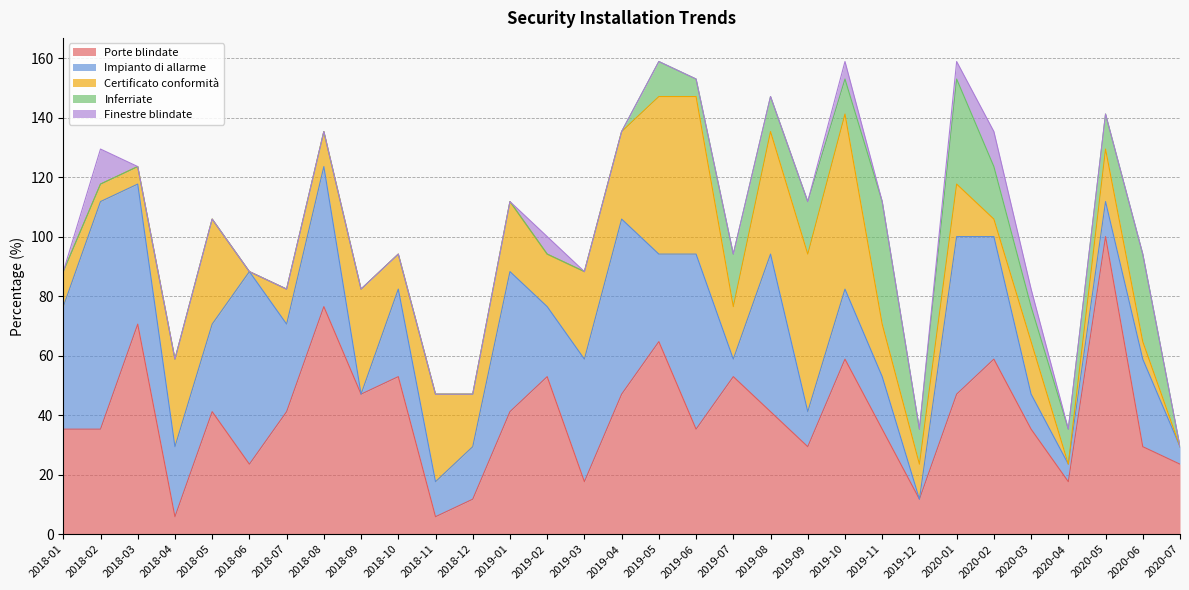

Reading left to right, list all the values displayed in this chart.

Porte blindate: 2018-01=35.3	2018-02=35.3	2018-03=70.6	2018-04=5.9	2018-05=41.2	2018-06=23.5	2018-07=41.2	2018-08=76.5	2018-09=47.1	2018-10=52.9	2018-11=5.9	2018-12=11.8	2019-01=41.2	2019-02=52.9	2019-03=17.6	2019-04=47.1	2019-05=64.7	2019-06=35.3	2019-07=52.9	2019-08=41.2	2019-09=29.4	2019-10=58.8	2019-11=35.3	2019-12=11.8	2020-01=47.1	2020-02=58.8	2020-03=35.3	2020-04=17.6	2020-05=100.0	2020-06=29.4	2020-07=23.5
Impianto di allarme: 2018-01=41.2	2018-02=76.5	2018-03=47.1	2018-04=23.5	2018-05=29.4	2018-06=64.7	2018-07=29.4	2018-08=47.1	2018-09=0.0	2018-10=29.4	2018-11=11.8	2018-12=17.6	2019-01=47.1	2019-02=23.5	2019-03=41.2	2019-04=58.8	2019-05=29.4	2019-06=58.8	2019-07=5.9	2019-08=52.9	2019-09=11.8	2019-10=23.5	2019-11=17.6	2019-12=0.0	2020-01=52.9	2020-02=41.2	2020-03=11.8	2020-04=5.9	2020-05=11.8	2020-06=29.4	2020-07=5.9
Certificato conformità: 2018-01=11.8	2018-02=5.9	2018-03=5.9	2018-04=29.4	2018-05=35.3	2018-06=0.0	2018-07=11.8	2018-08=11.8	2018-09=35.3	2018-10=11.8	2018-11=29.4	2018-12=17.6	2019-01=23.5	2019-02=17.6	2019-03=29.4	2019-04=29.4	2019-05=52.9	2019-06=52.9	2019-07=17.6	2019-08=41.2	2019-09=52.9	2019-10=58.8	2019-11=17.6	2019-12=11.8	2020-01=17.6	2020-02=5.9	2020-03=17.6	2020-04=0.0	2020-05=17.6	2020-06=5.9	2020-07=0.0
Inferriate: 2018-01=0.0	2018-02=0.0	2018-03=0.0	2018-04=0.0	2018-05=0.0	2018-06=0.0	2018-07=0.0	2018-08=0.0	2018-09=0.0	2018-10=0.0	2018-11=0.0	2018-12=0.0	2019-01=0.0	2019-02=0.0	2019-03=0.0	2019-04=0.0	2019-05=11.8	2019-06=5.9	2019-07=17.6	2019-08=11.8	2019-09=17.6	2019-10=11.8	2019-11=41.2	2019-12=11.8	2020-01=35.3	2020-02=17.6	2020-03=11.8	2020-04=11.8	2020-05=11.8	2020-06=29.4	2020-07=0.0
Finestre blindate: 2018-01=0.0	2018-02=11.8	2018-03=0.0	2018-04=0.0	2018-05=0.0	2018-06=0.0	2018-07=0.0	2018-08=0.0	2018-09=0.0	2018-10=0.0	2018-11=0.0	2018-12=0.0	2019-01=0.0	2019-02=5.9	2019-03=0.0	2019-04=0.0	2019-05=0.0	2019-06=0.0	2019-07=0.0	2019-08=0.0	2019-09=0.0	2019-10=5.9	2019-11=0.0	2019-12=0.0	2020-01=5.9	2020-02=11.8	2020-03=5.9	2020-04=0.0	2020-05=0.0	2020-06=0.0	2020-07=0.0